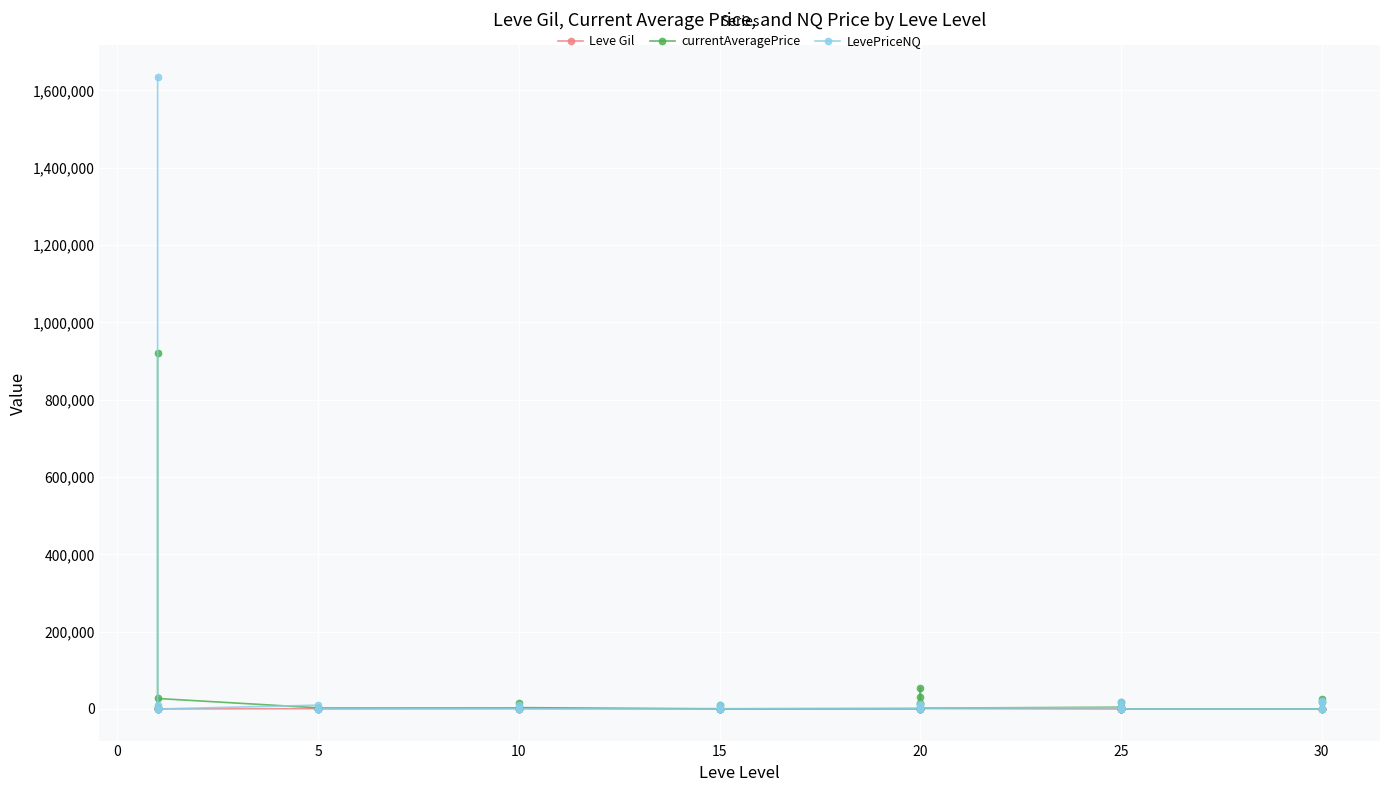

After their last crossing, which series has the higher values: currentAveragePrice or Leve Gil?

currentAveragePrice